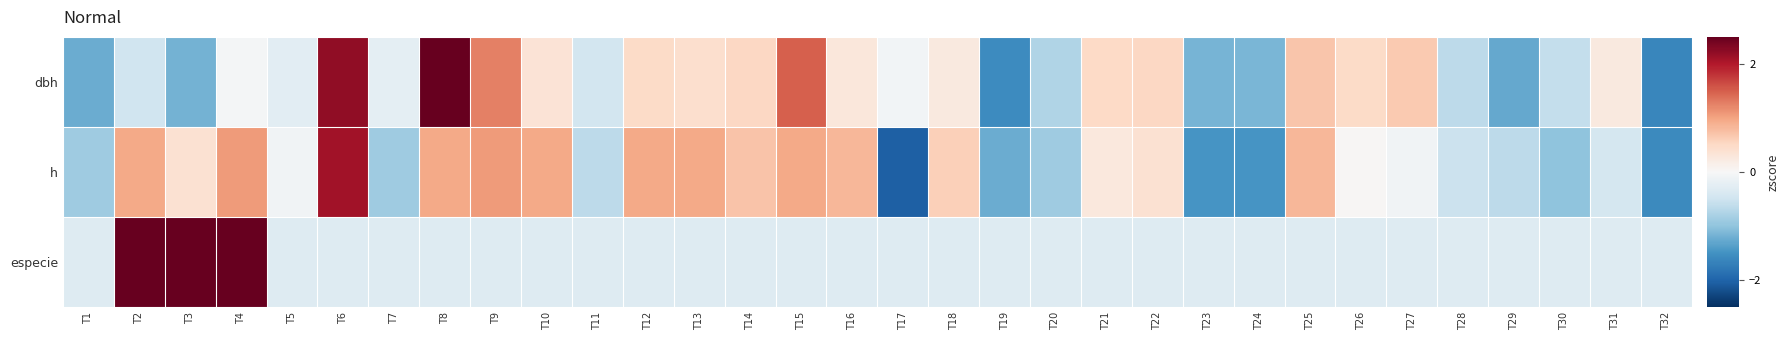

List the series in order of their peak value, lowest first.

h, dbh, especie